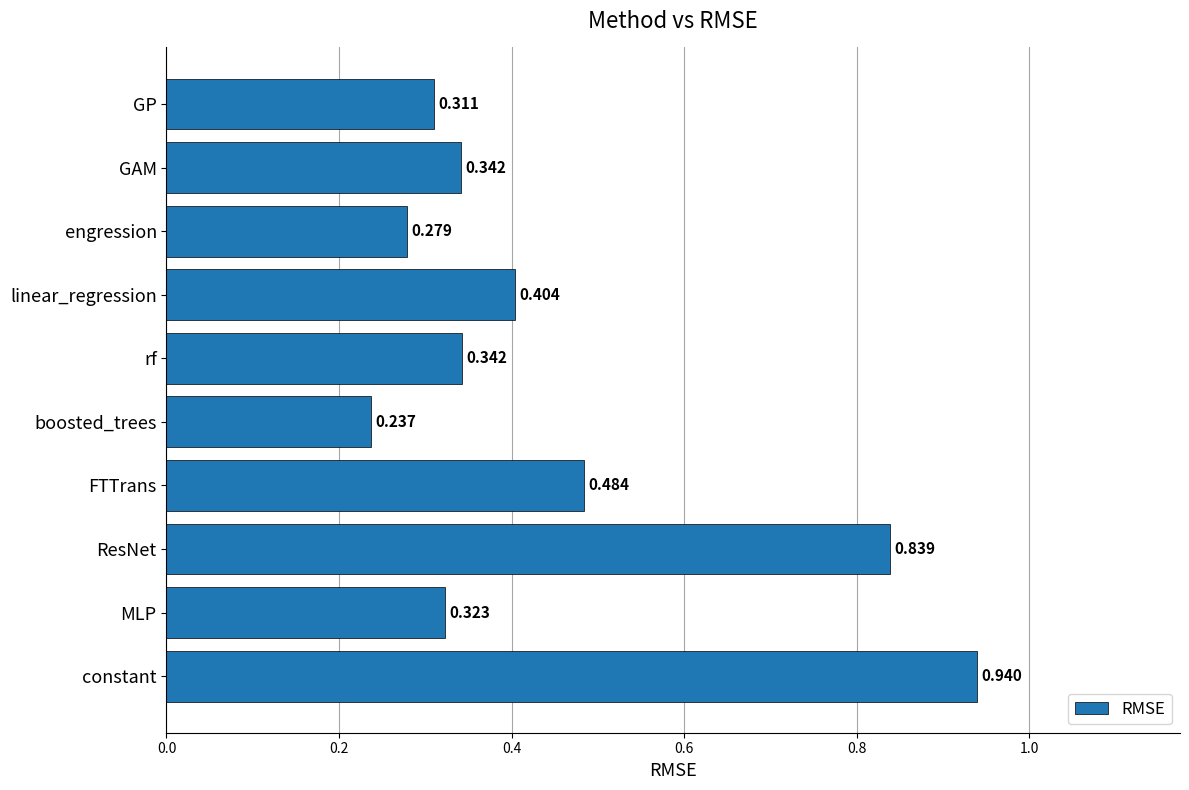

Which has a higher value, MLP or FTTrans?

FTTrans